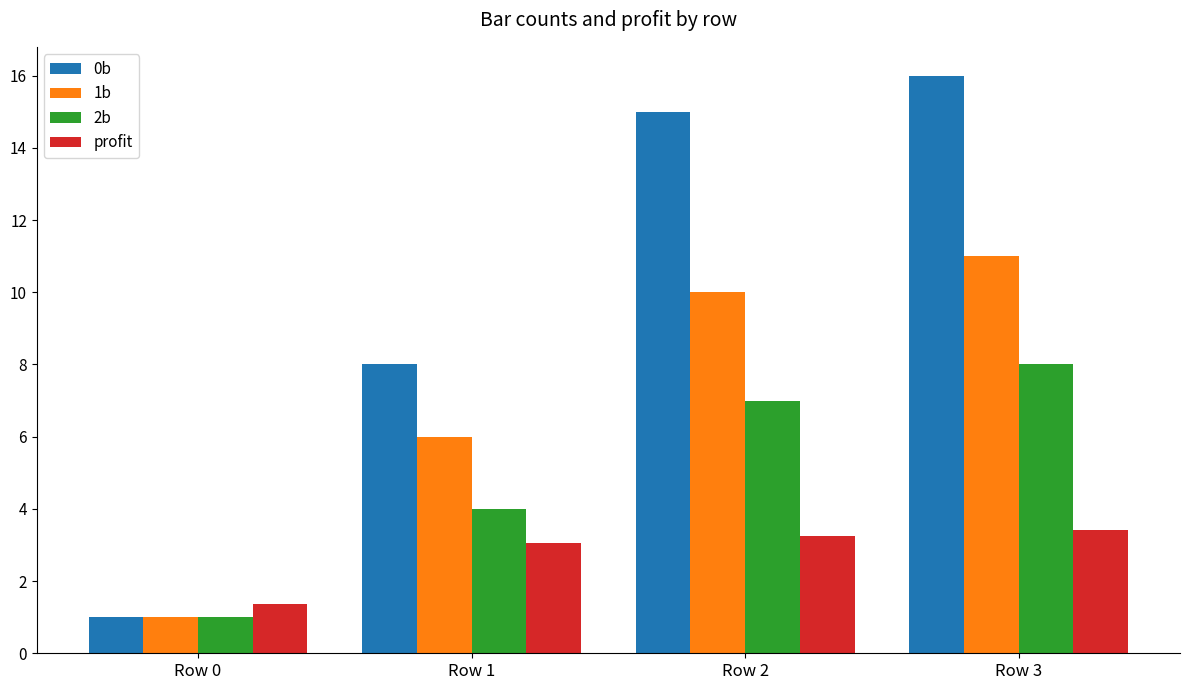

What is the difference between the profit values at Row 2 and Row 3?

0.2